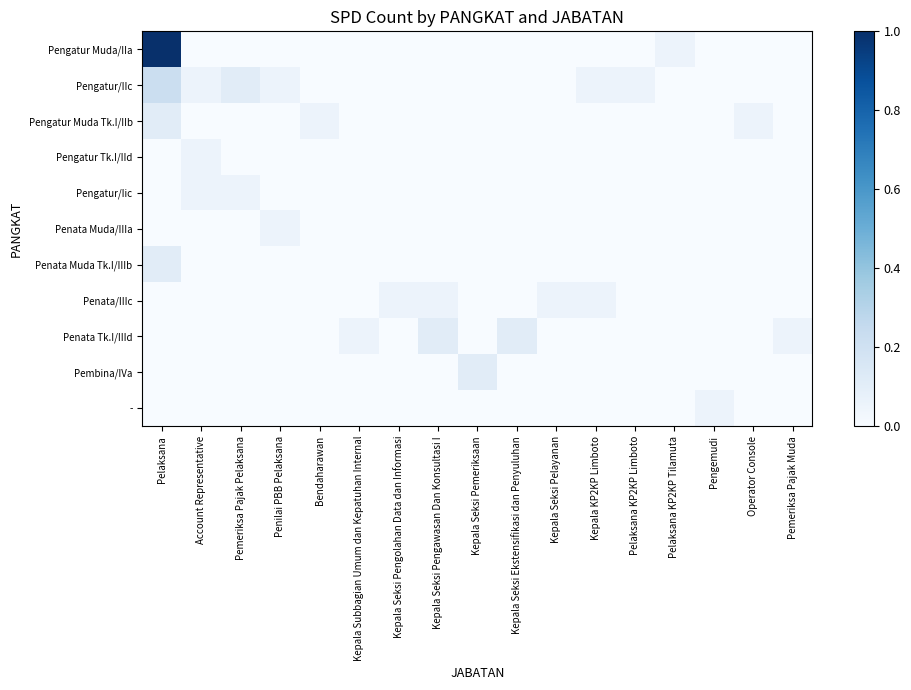

Count the number of categories in the chart.

17